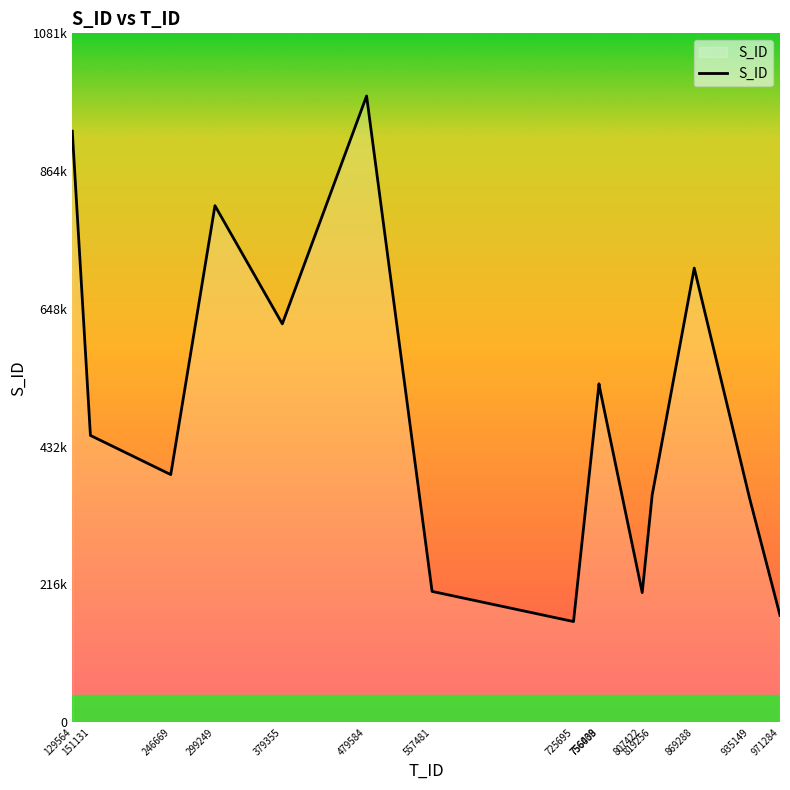

Is this an area chart (filled region under the line)?

Yes